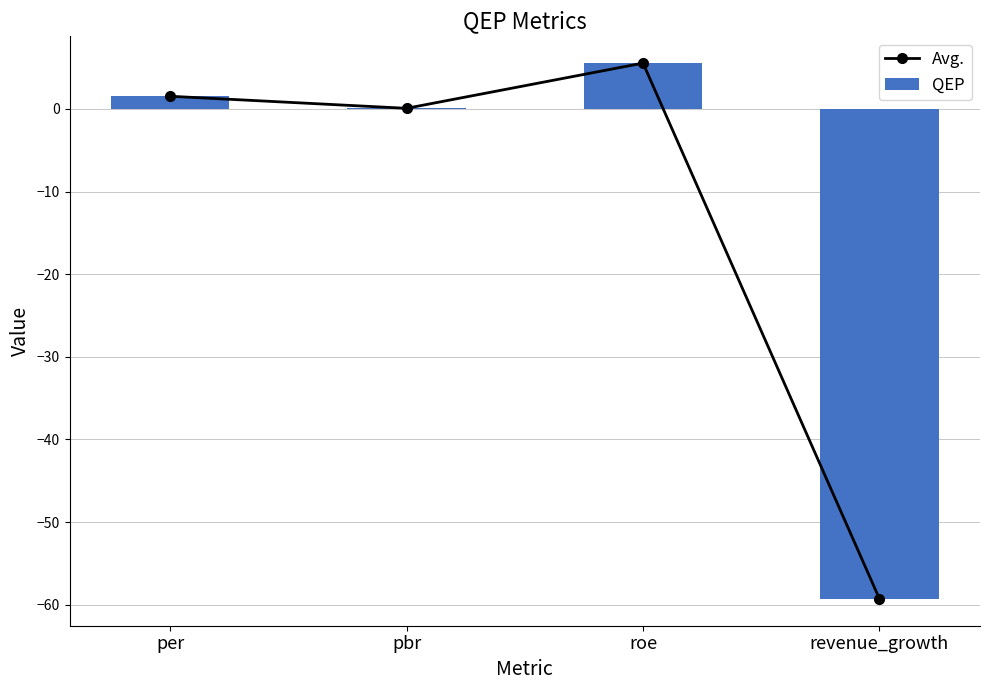

True or false: Avg. has a value of -59.3 at revenue_growth.

True